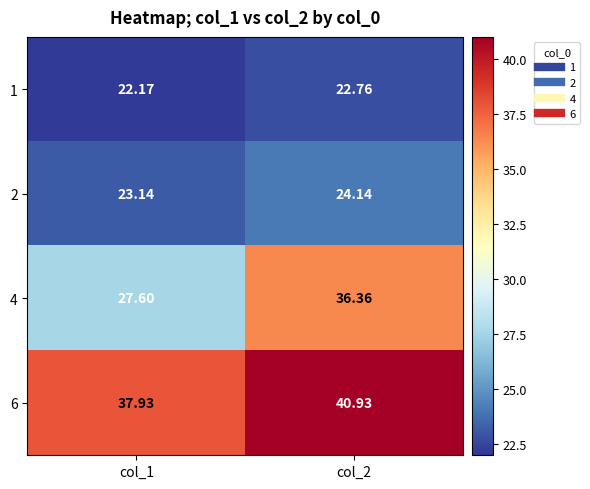

Is the value of 6 at col_2 greater than the value of 4 at col_2?

Yes